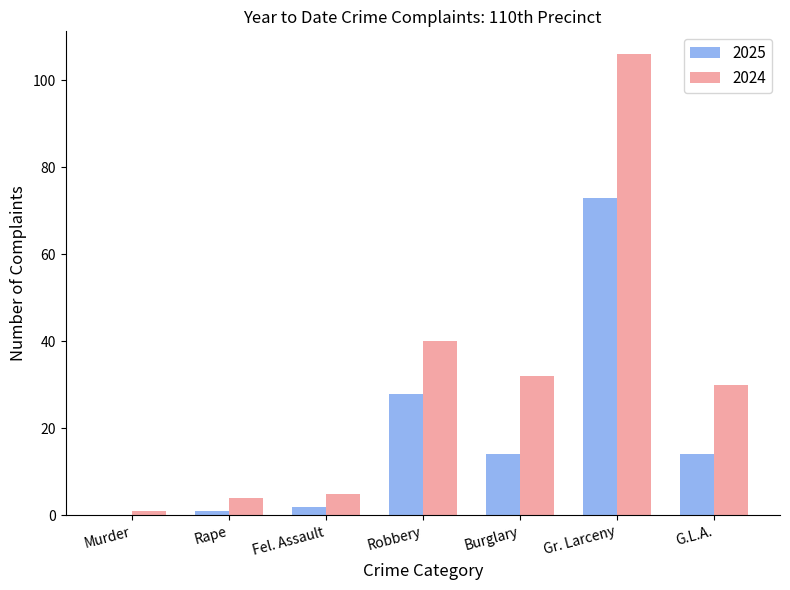

Is the value of 2025 at Burglary greater than the value of 2024 at Rape?

Yes